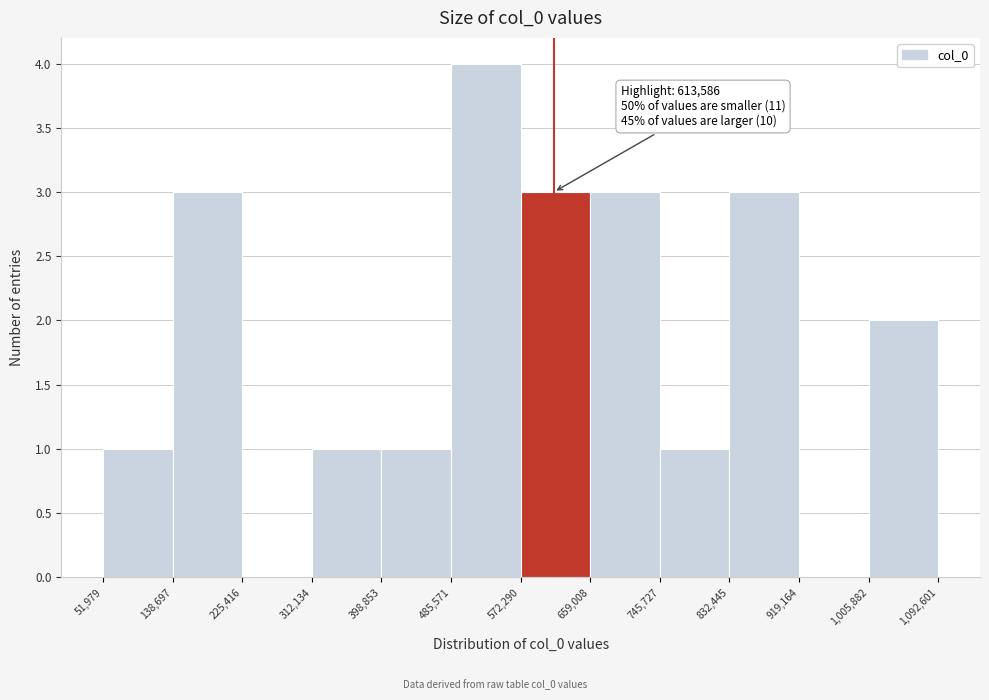

Over which range of the x-axis is the bar tallest?

485,571 to 572,290